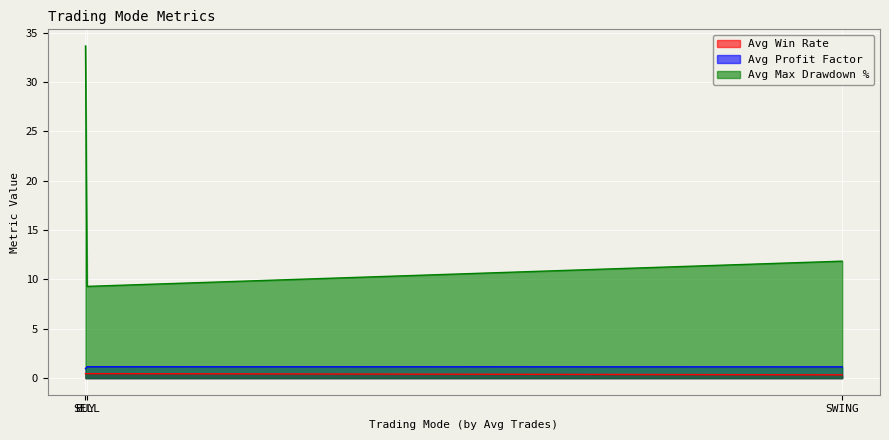

Which series has the largest total across all categories?

Avg Max Drawdown %